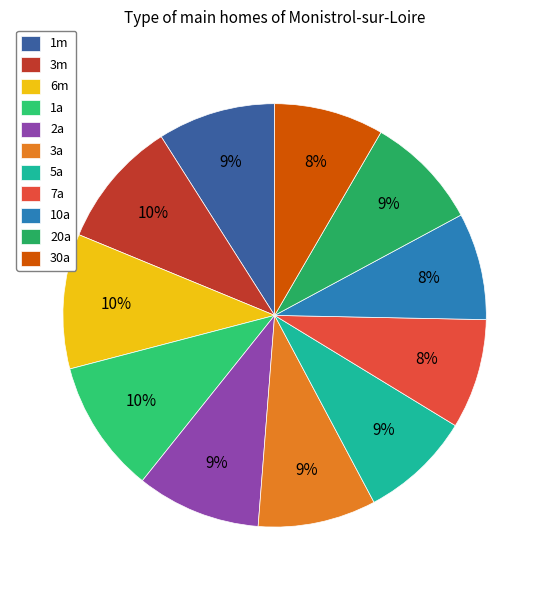

Is it true that 20a is 1% of the pie?

False